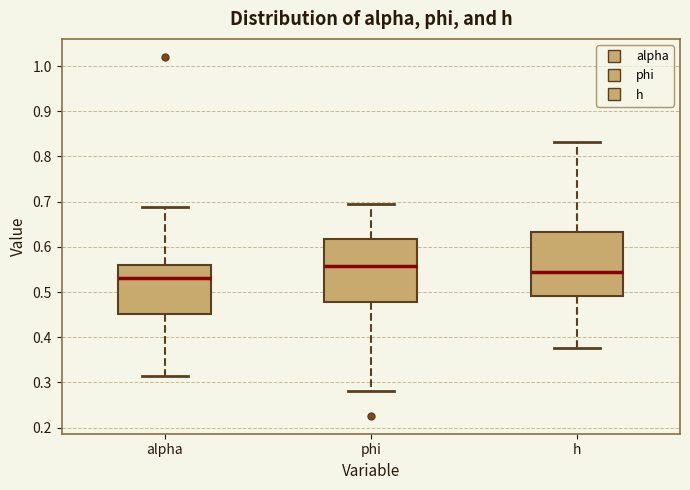

Where does the median line of the box for alpha sit on the y-axis? The values are not printed on the chart, so give them approximately, as read against the axis.

0.53